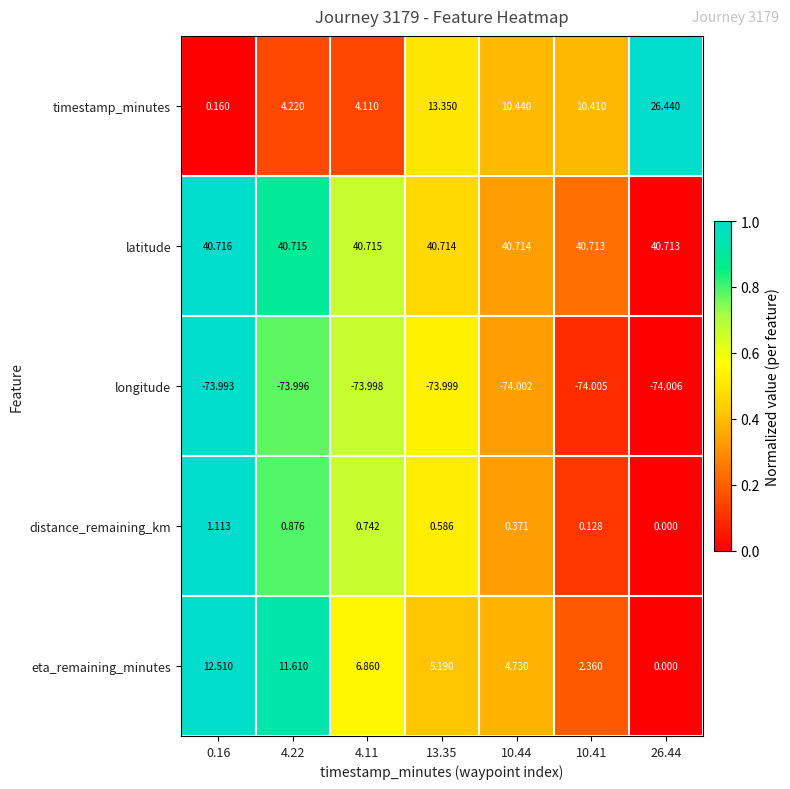

Is the value of timestamp_minutes at 13.35 greater than the value of distance_remaining_km at 0.16?

Yes